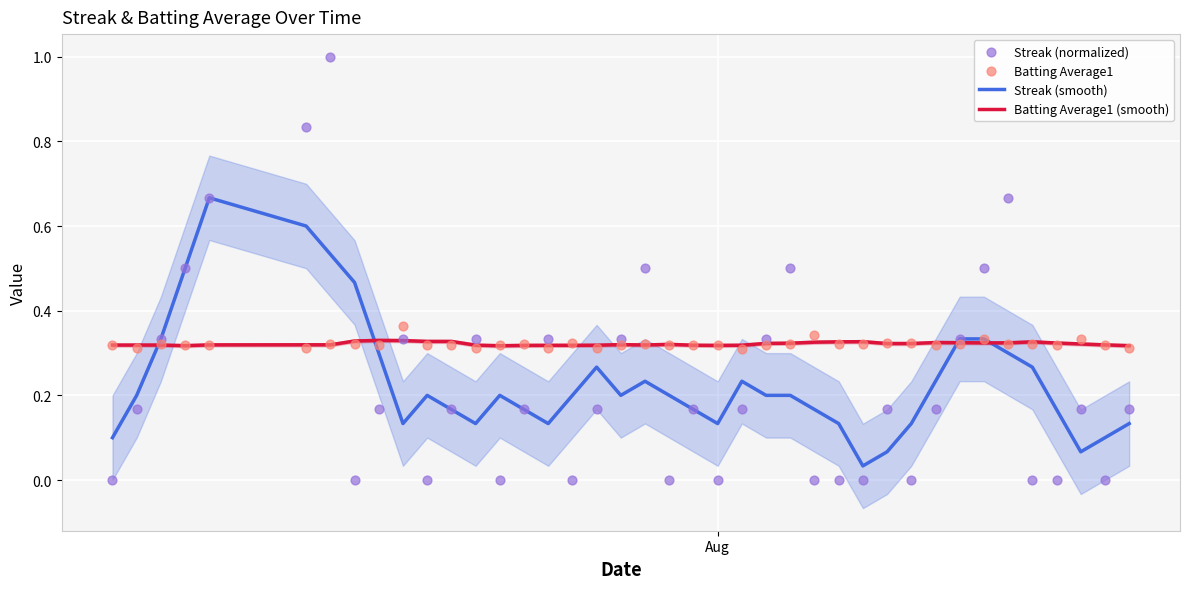

Which series contains the lowest Y value?

Streak (normalized)